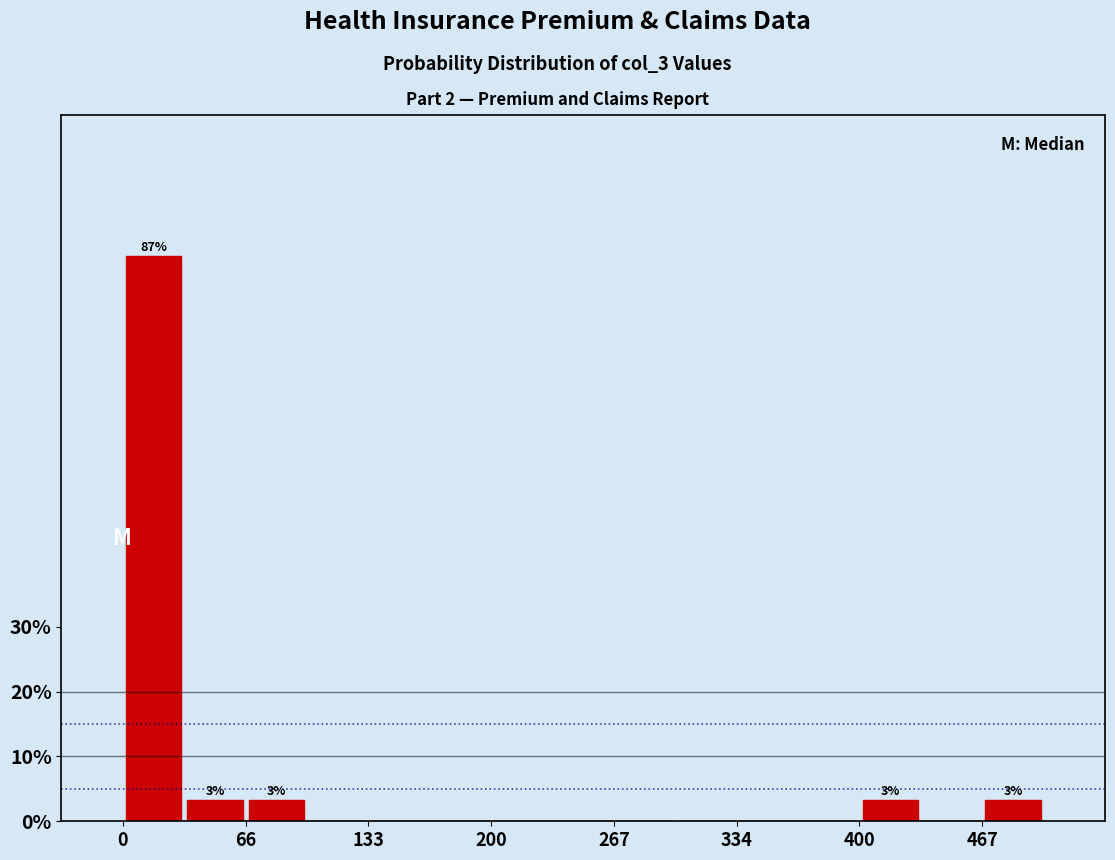

Read against the x-axis, roughly where is the centre of the tallest bar?

20